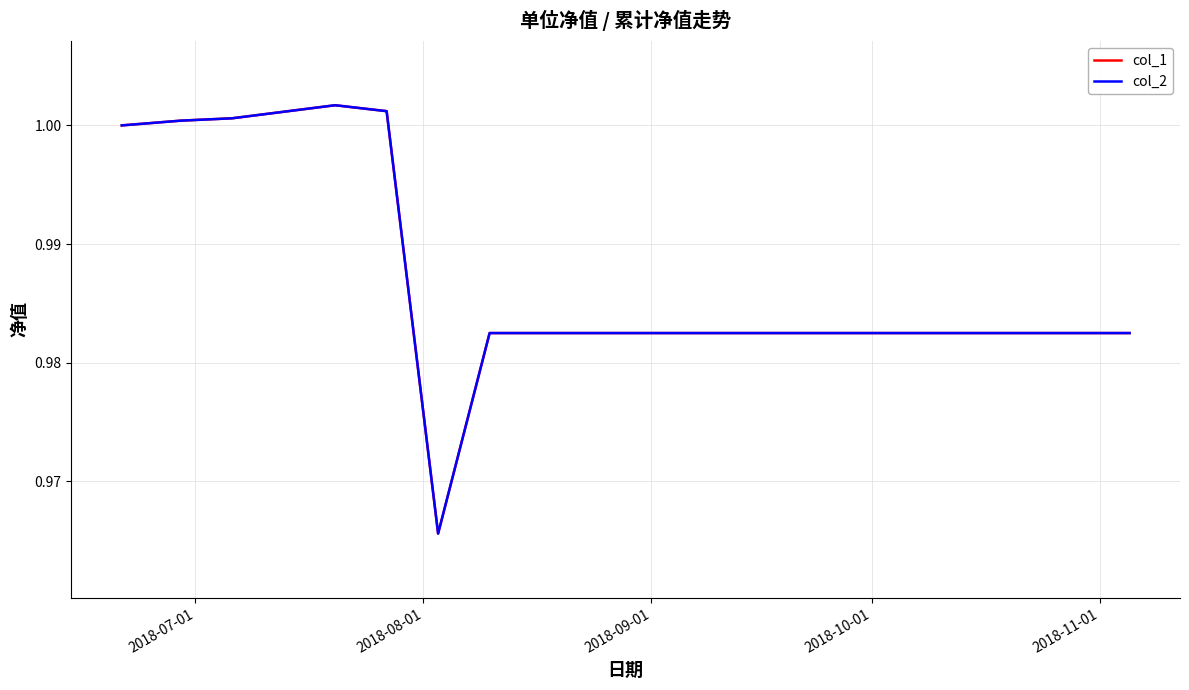

Which series has the largest range (max minus min)?

col_1